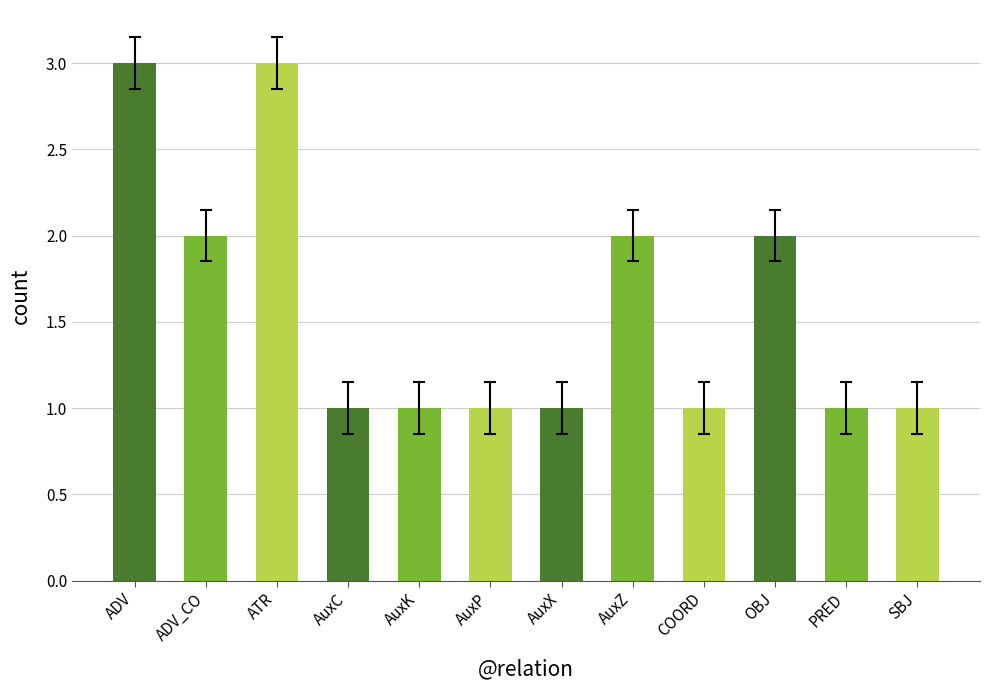

The chart shows a value of 5 at ADV. True or false?

False